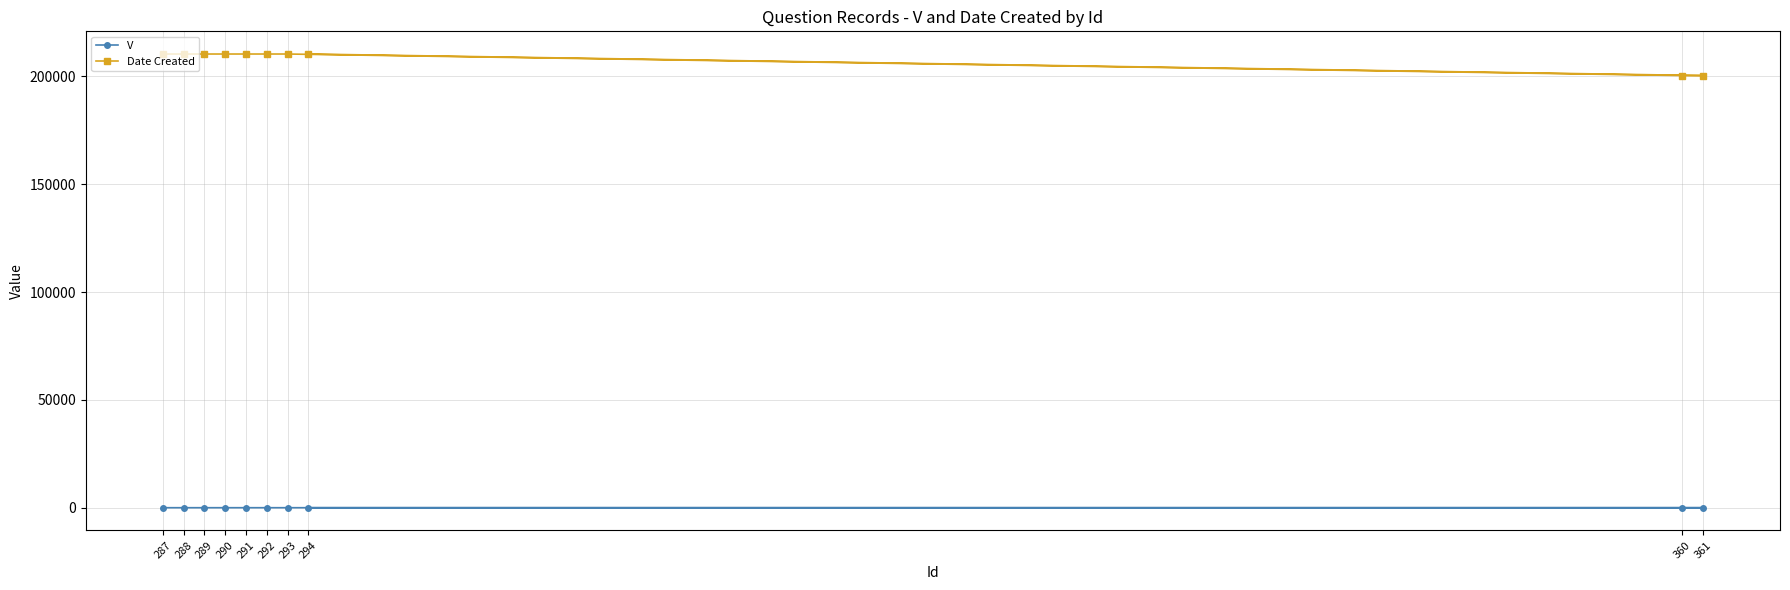

What is the difference between the maximum and minimum values in the Date Created series?

9986